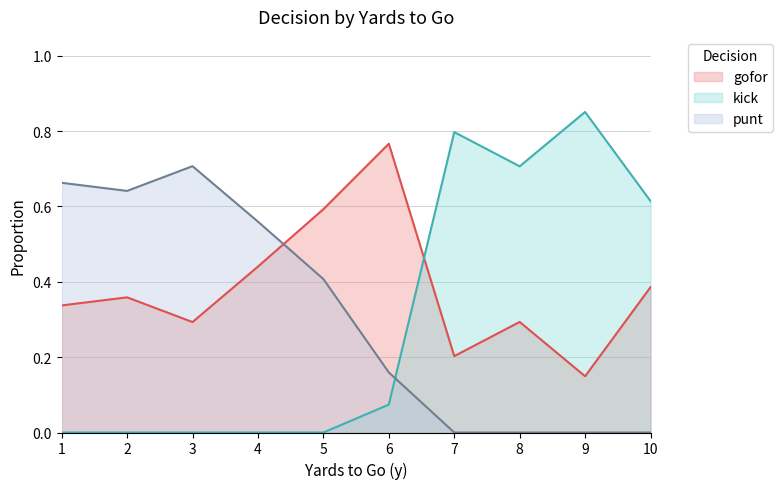

The punt series shows 1.6 at 3. True or false?

False